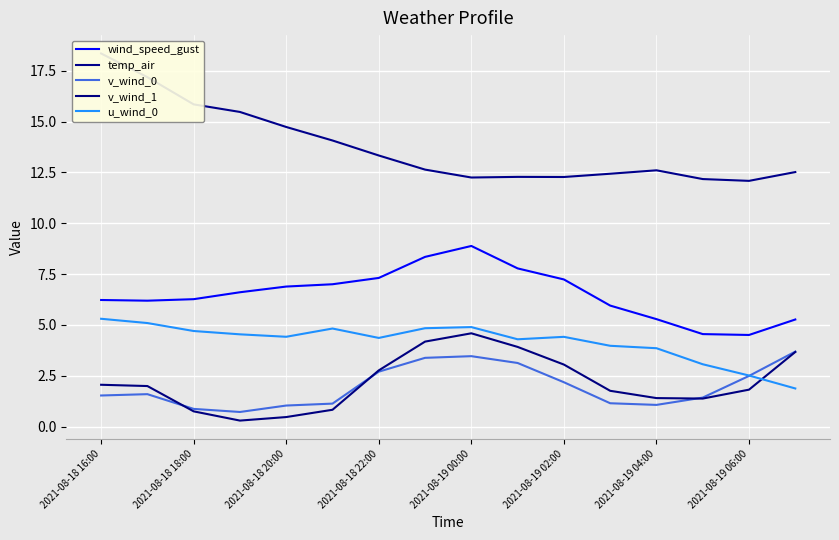

Is this an area chart (filled region under the line)?

No